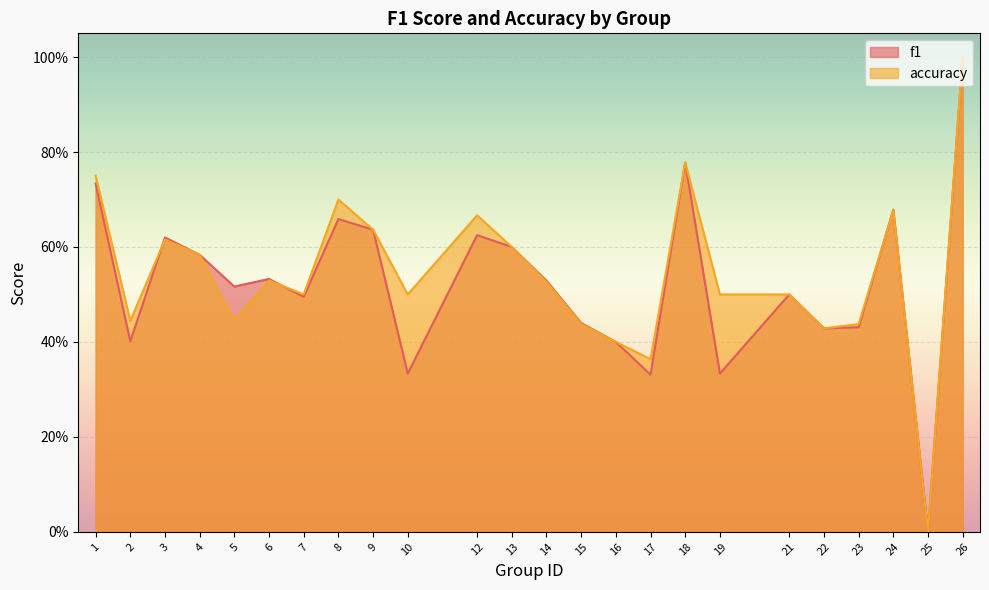

What is the difference between the second highest and minimum values in the accuracy series?

0.8